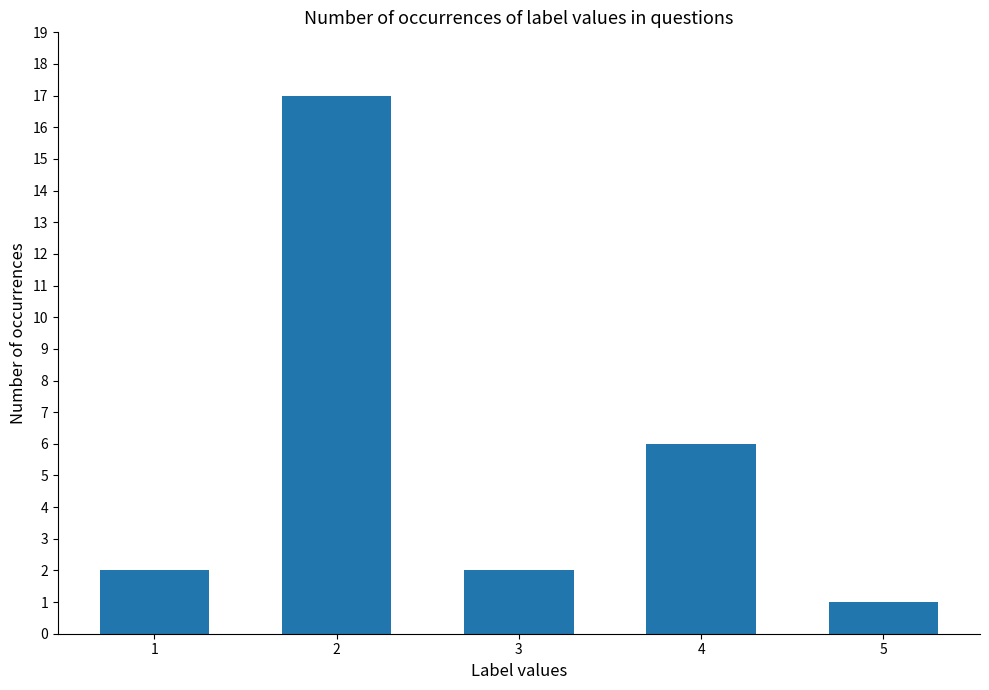

Reading left to right, what are all the values shown in this chart?

2	17	2	6	1